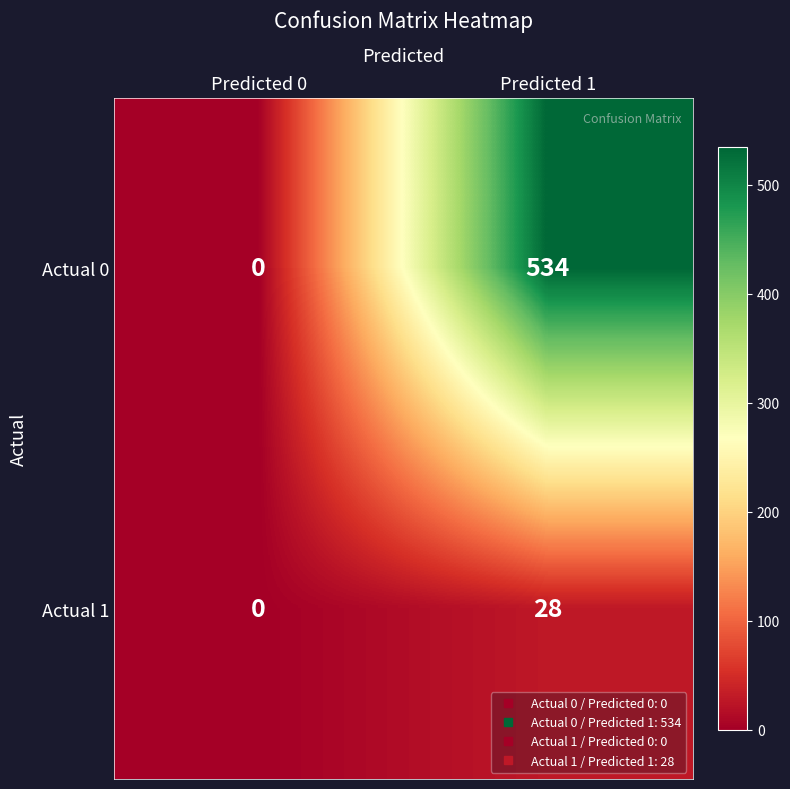

Rank the series by their maximum value, from lowest to highest.

Actual 1, Actual 0